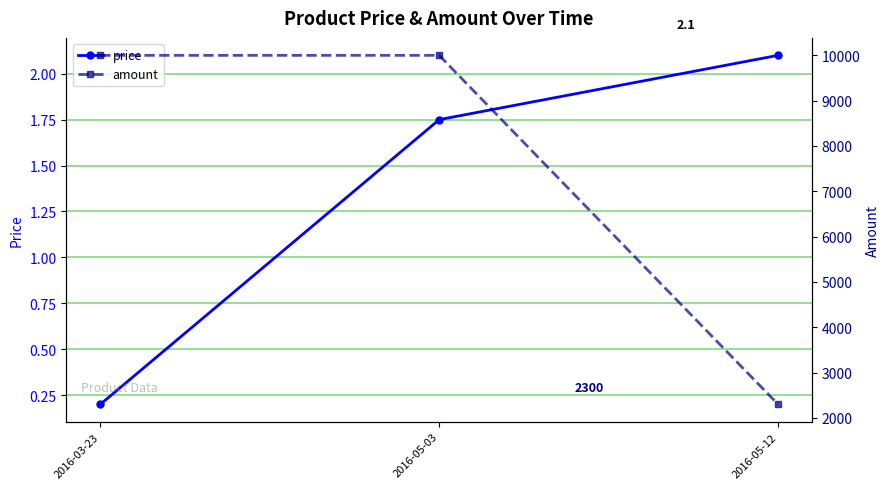

Reading right to left, extract all data points from this chart.

price: 2016-05-12=2.1	2016-05-03=1.8	2016-03-23=0.2
amount: 2016-05-12=2300.0	2016-05-03=10000.0	2016-03-23=10000.0